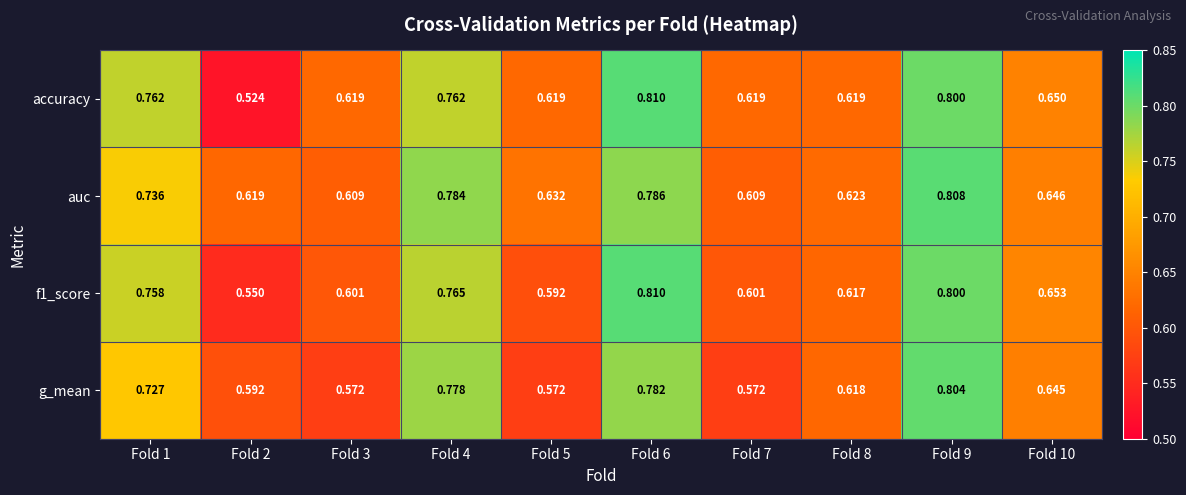

Which series has the widest spread of values?

accuracy